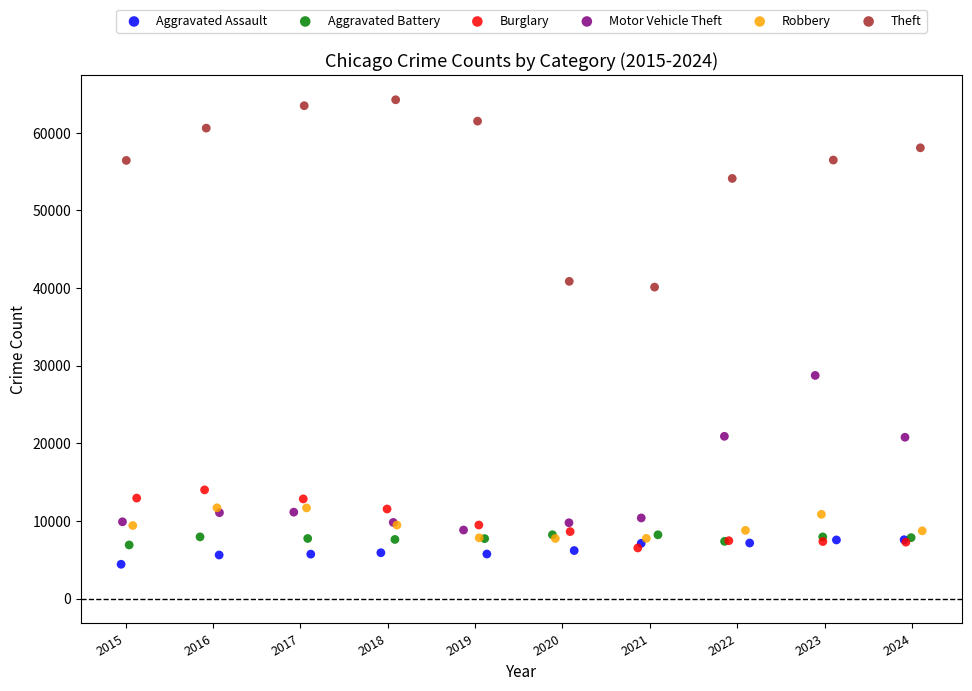

Which series reaches the maximum Y coordinate?

Theft